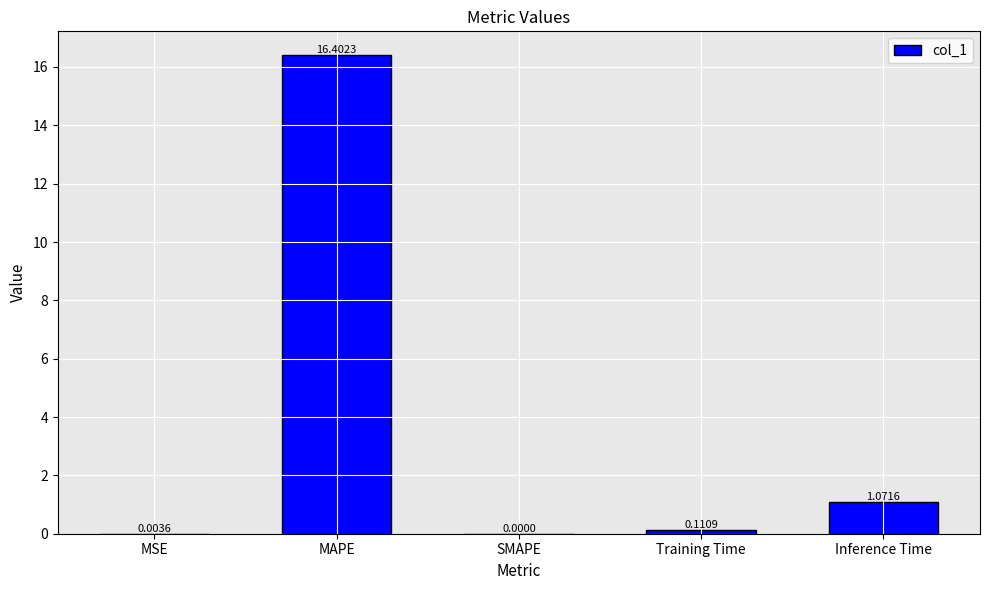

What is the sum of all values?

17.6